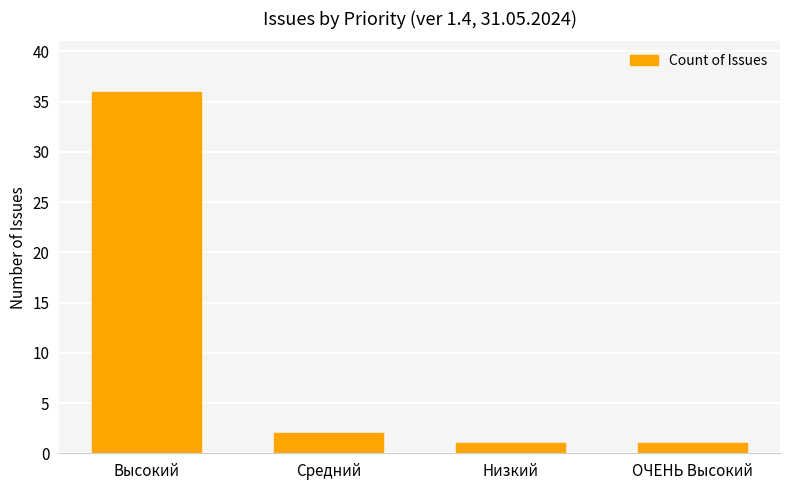

At which category does the chart reach its peak across all series?

Высокий